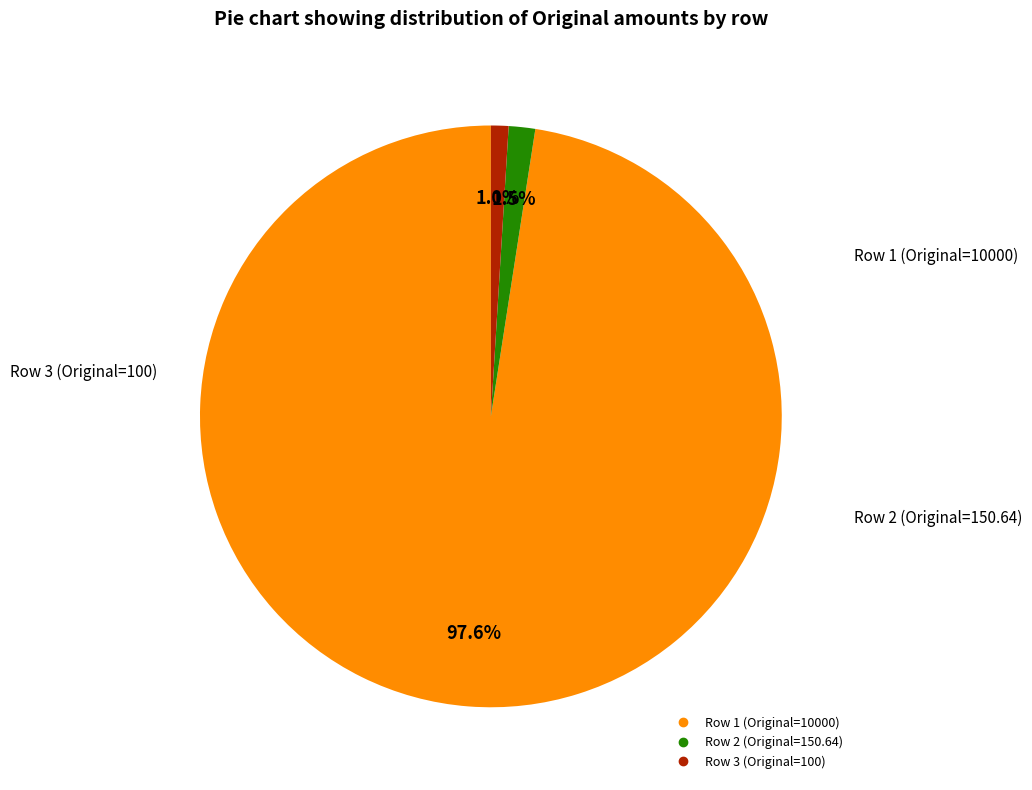

Is there a majority slice in this chart?

Yes